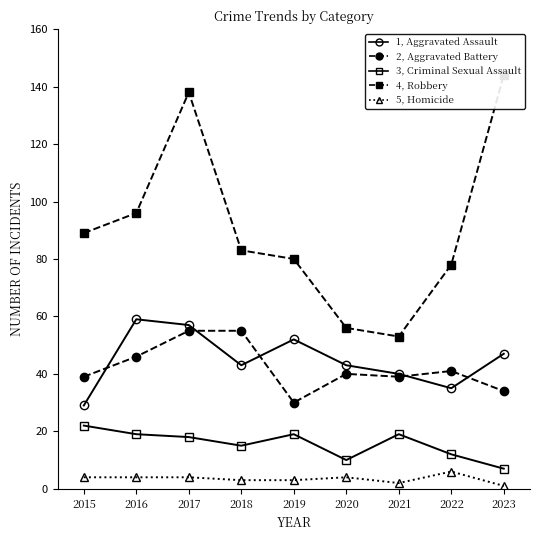

What is the difference between the maximum and second lowest values in the Criminal Sexual Assault series?

12